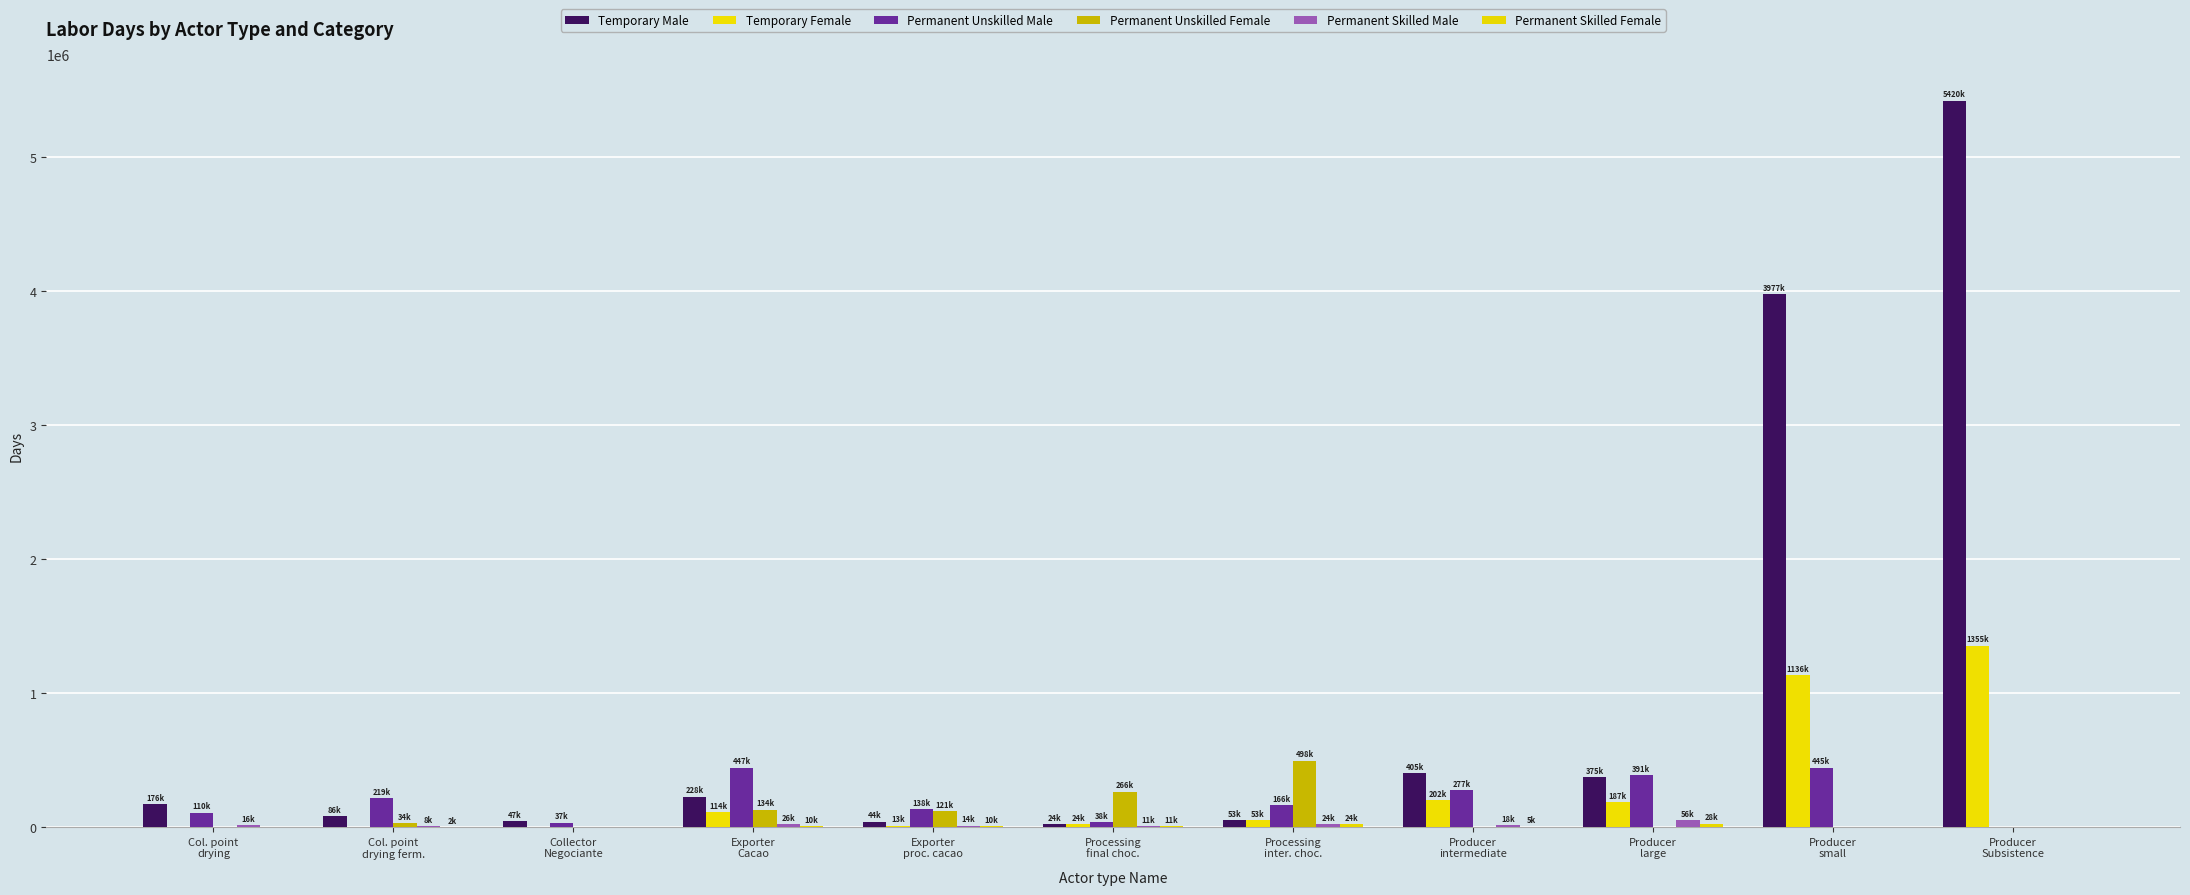

How many categories are shown in the chart?

11